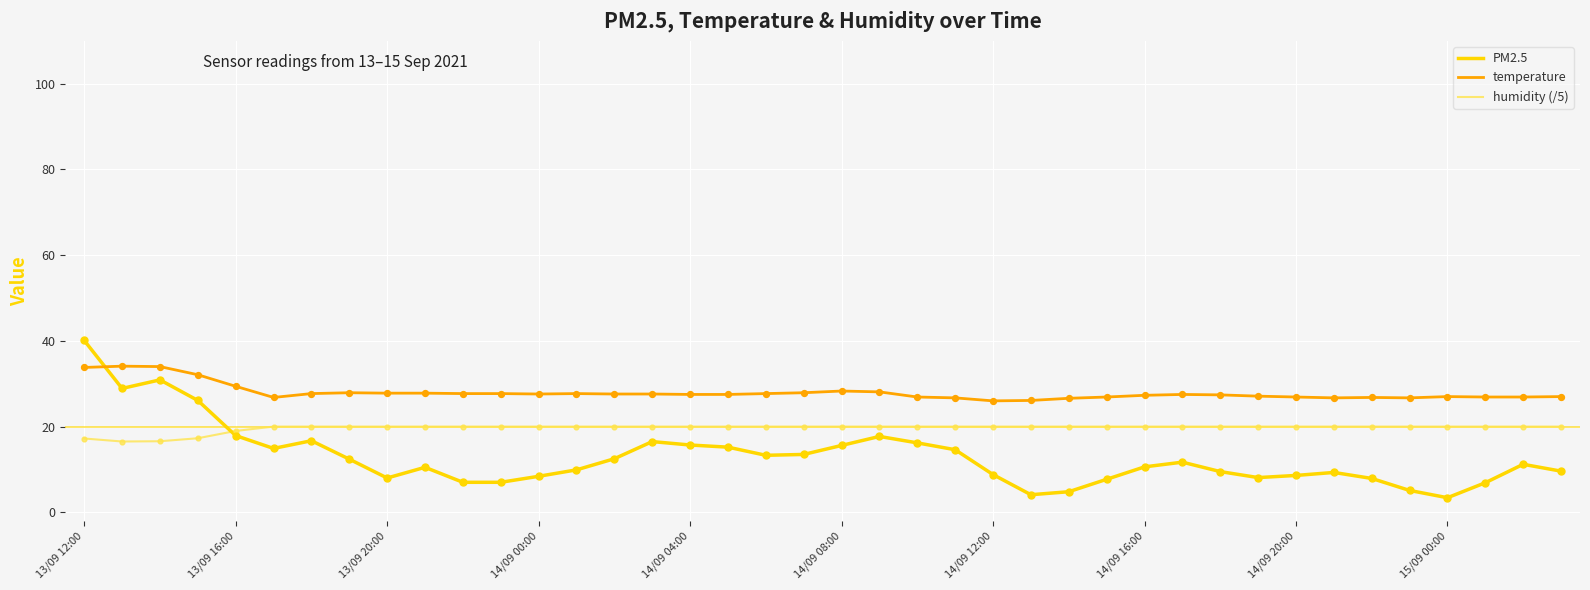

Which series has the largest total across all categories?

temperature